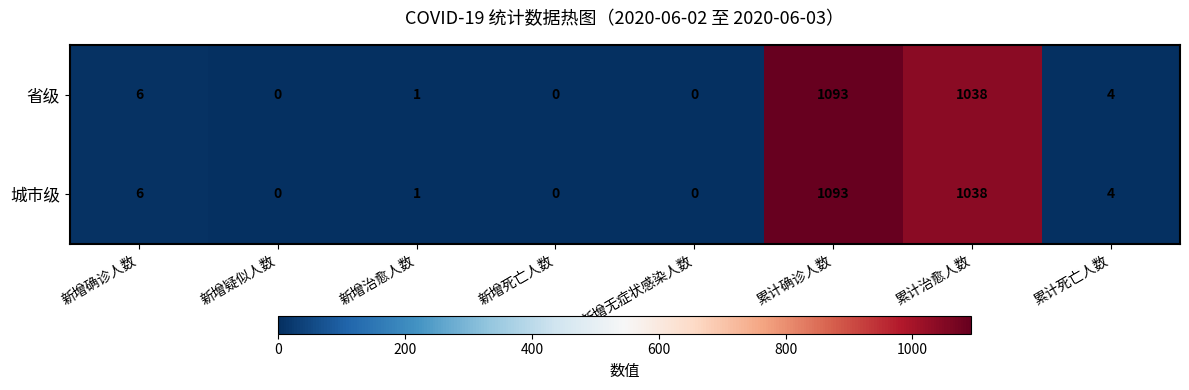

At which category is the sum across all series the highest?

累计确诊人数